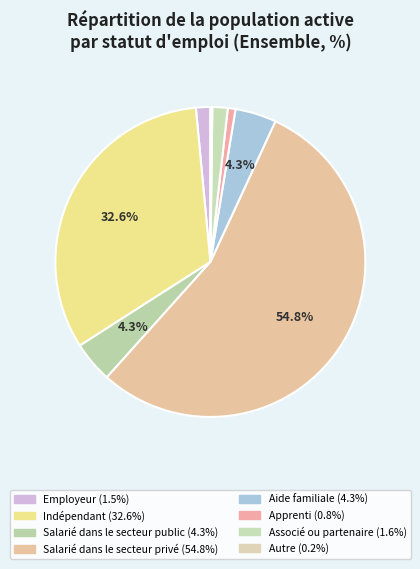

Which slice is the largest?

Salarié dans le secteur privé